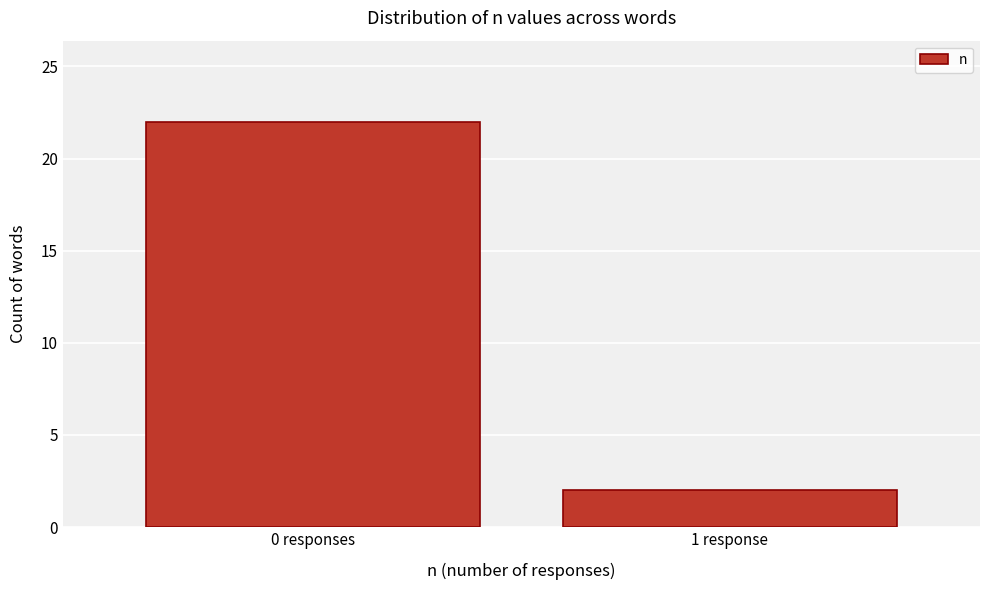

Reading left to right, extract all data points from this chart.

22	2